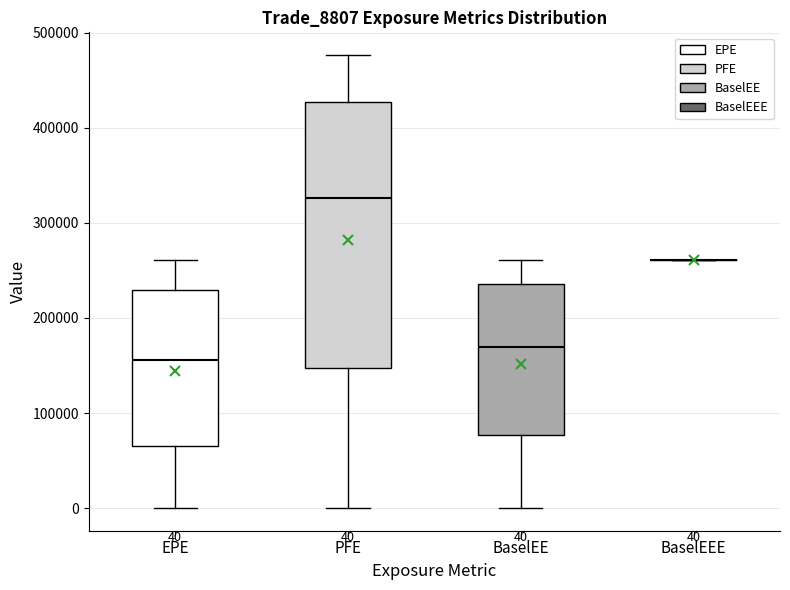

Comparing the boxes themselves (not the whiskers), which one is the tallest?

PFE